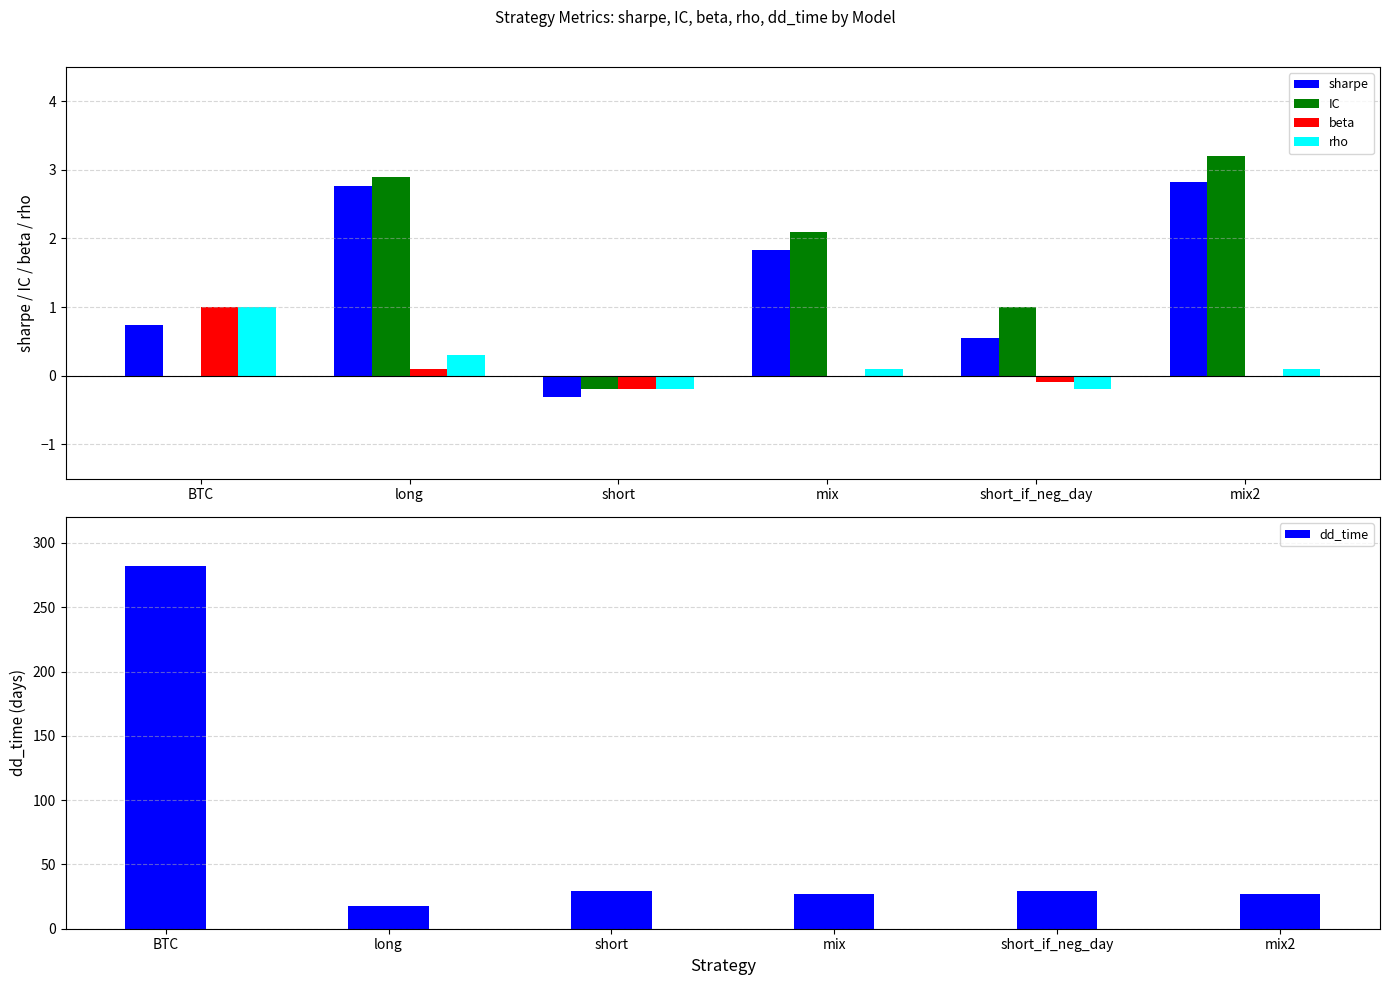

What is the smallest value displayed?

-0.3